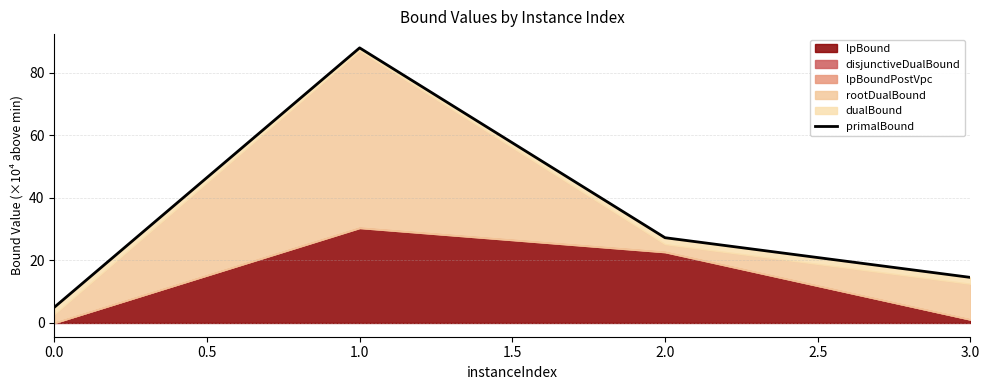

Reading left to right, list all the values displayed in this chart.

5.0	88.0	27.3	14.6